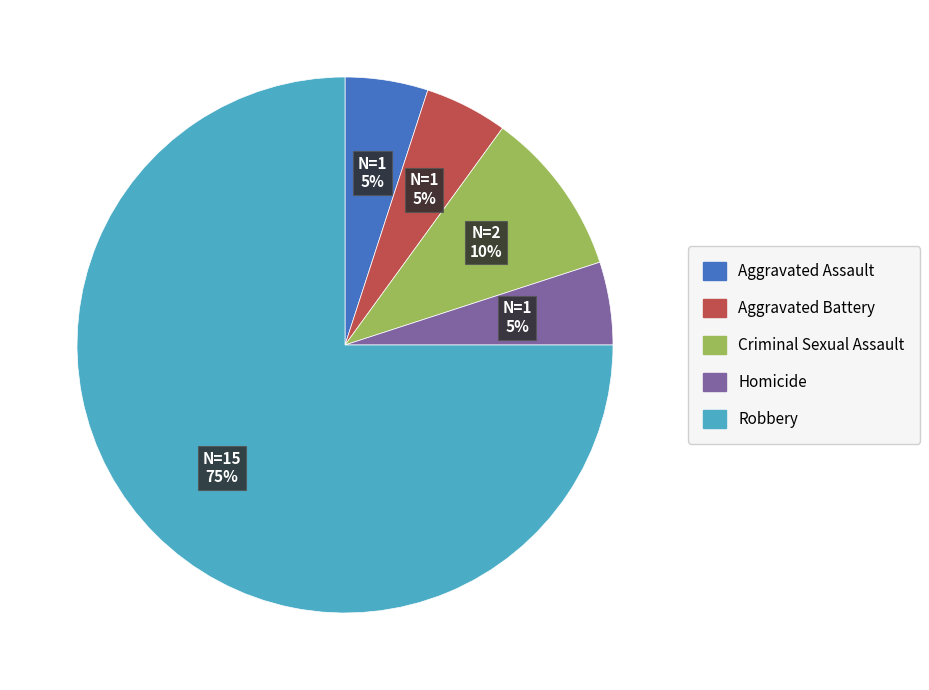

Do Aggravated Assault and Aggravated Battery together represent more than half of the pie?

No